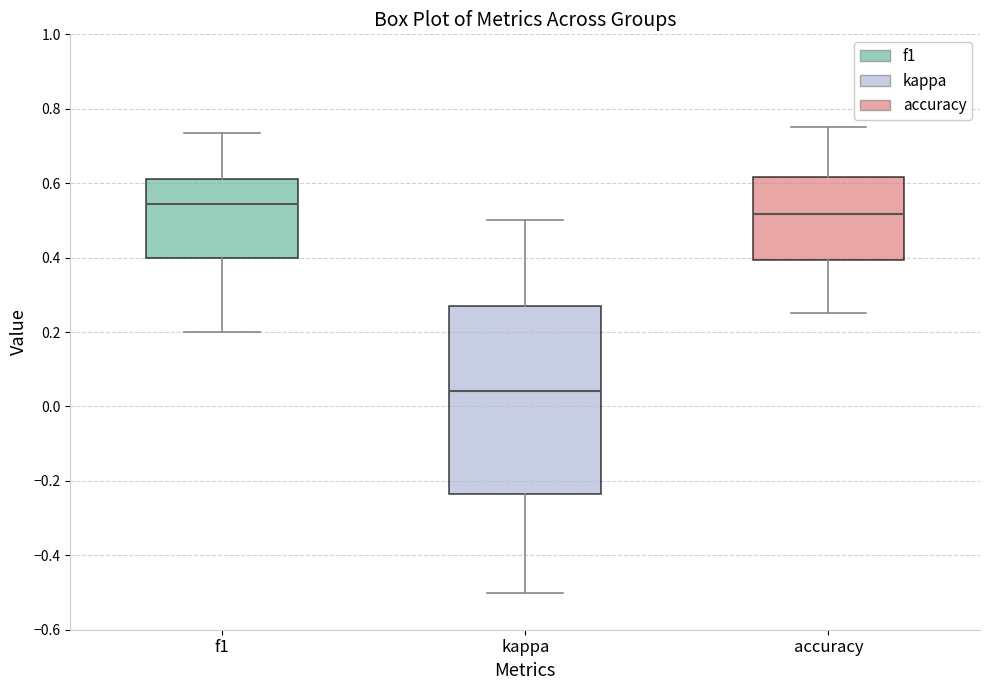

Which box is the tallest, from its lower edge to its upper edge?

kappa